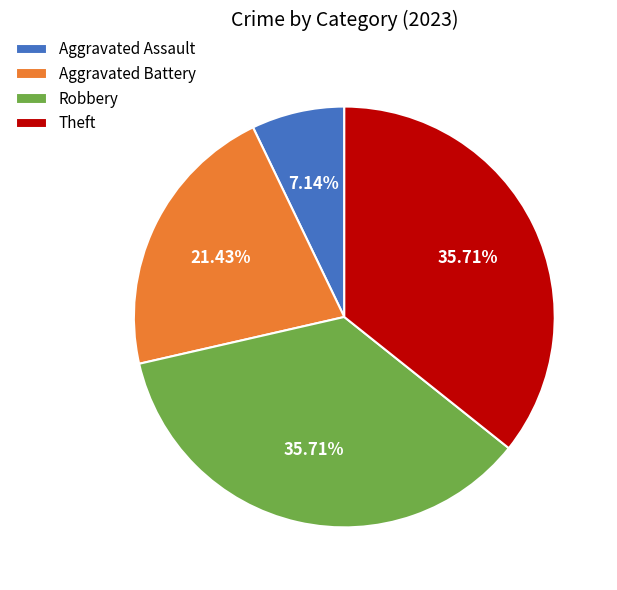

Do Aggravated Assault and Robbery together represent more than half of the pie?

No